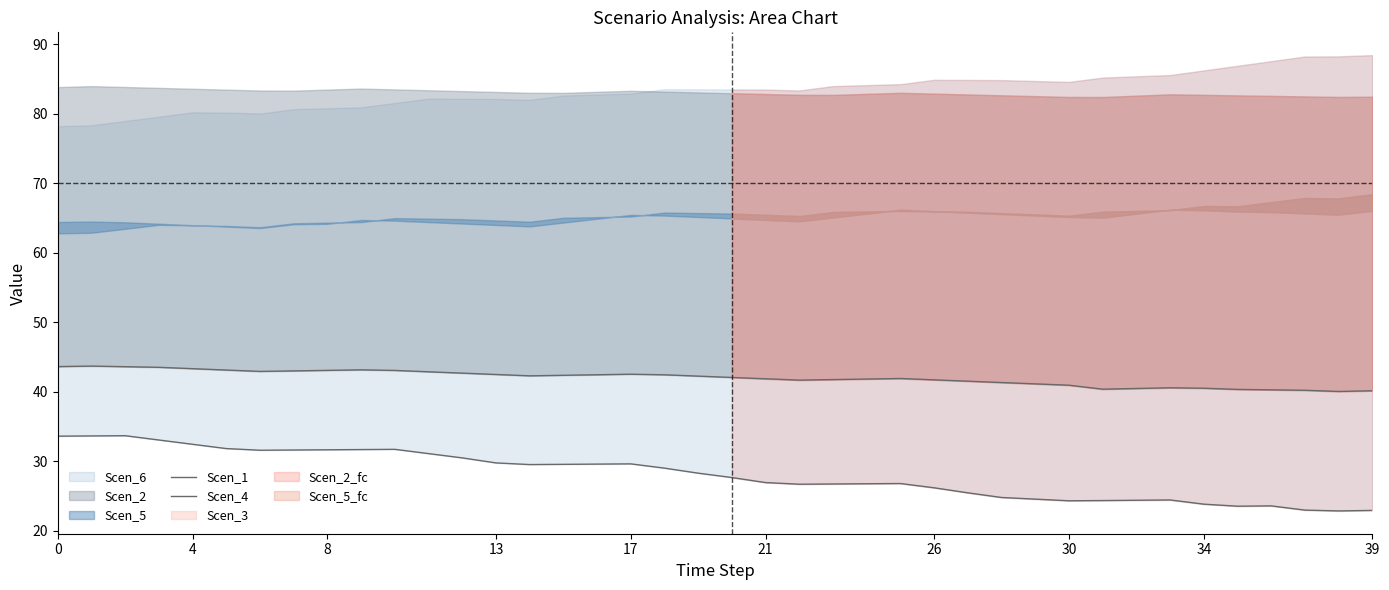

How many lines are shown in the chart?

2